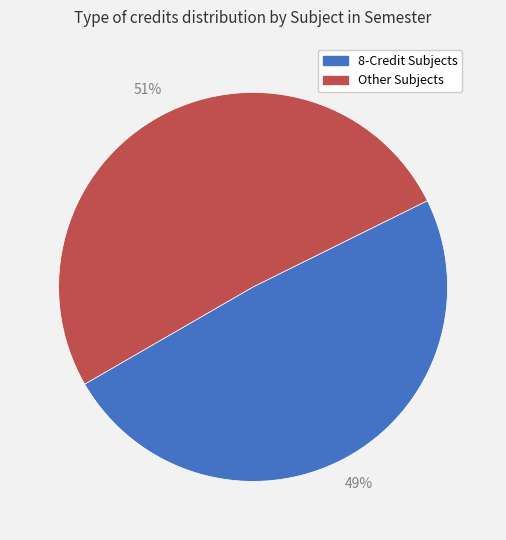

Does any single category account for the majority?

Yes